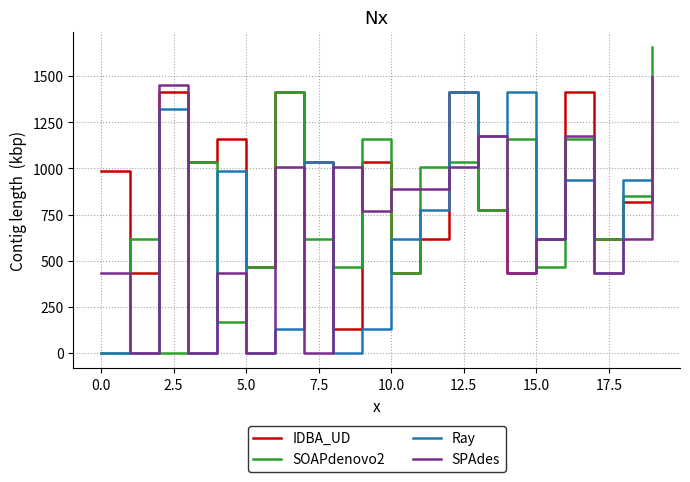

Rank the series by their average value, from highest to lowest.

IDBA_UD, SOAPdenovo2, SPAdes, Ray